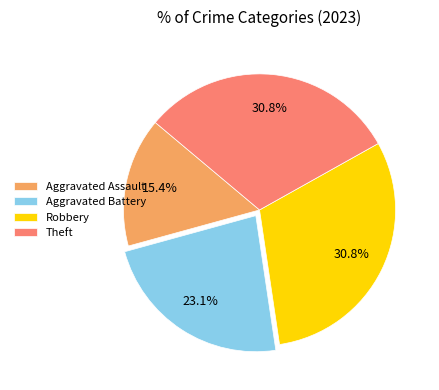

To the nearest percent, what percentage of the pie is Robbery?

31%